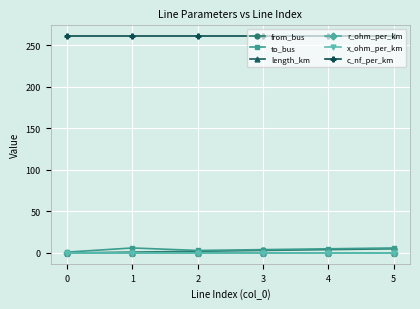

True or false: x_ohm_per_km has more than 2 points higher than both neighbors.

False